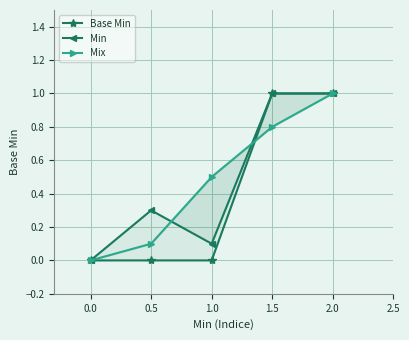

Is the value of Mix at 0.0 greater than the value of Min at 1.5?

No